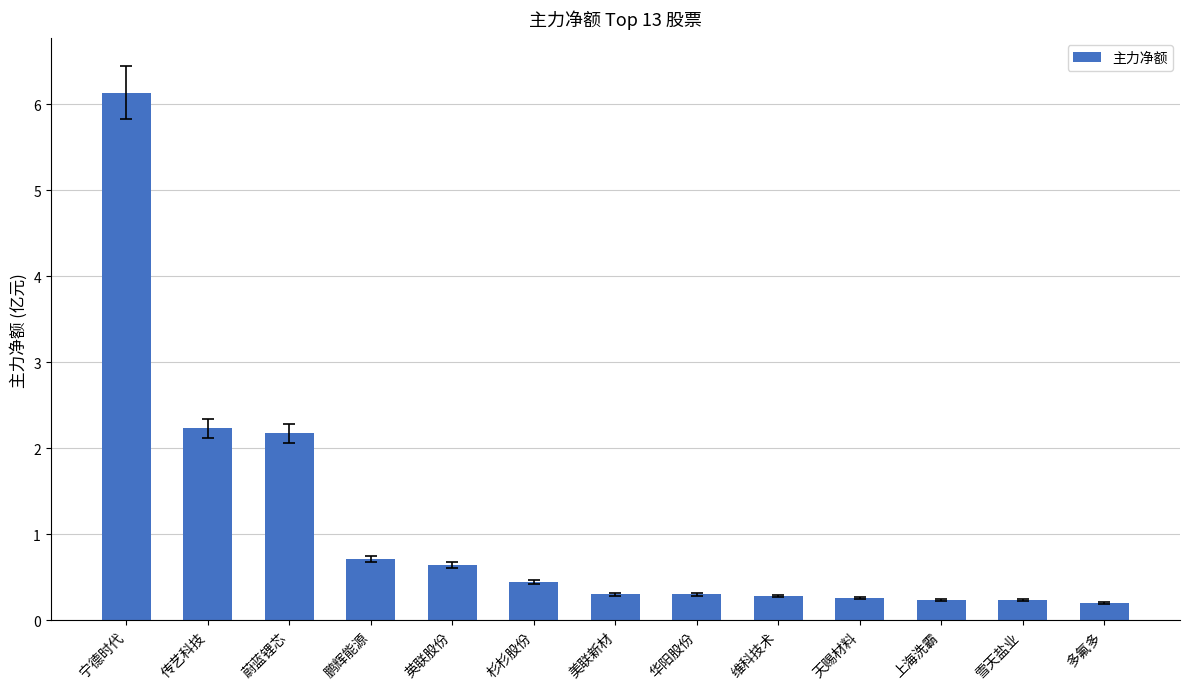

What is the greatest value displayed?

6.1